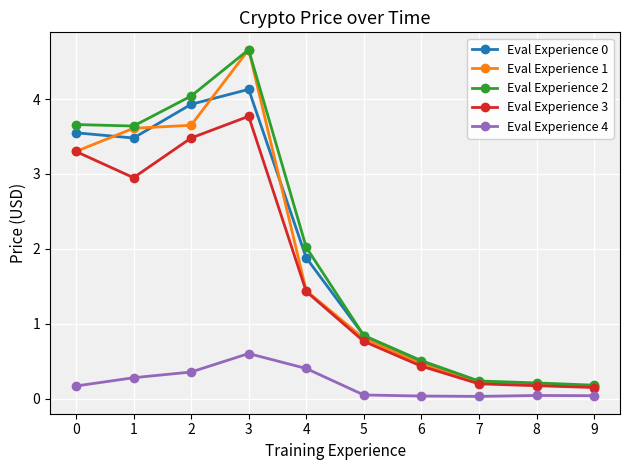

What is the greatest value displayed?

4.7